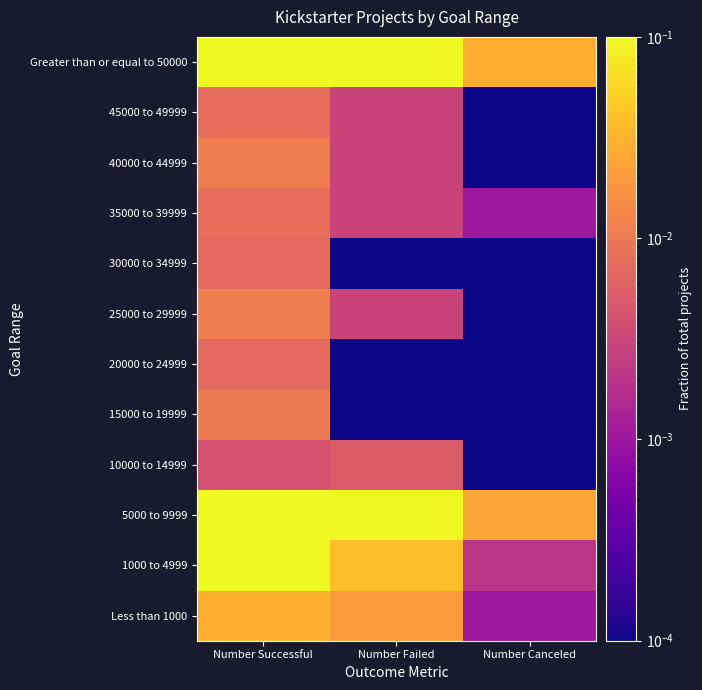

Reading left to right, what are all the values shown in this chart?

Less than 1000: Number Successful=0.0	Number Failed=0.0	Number Canceled=0.0
1000 to 4999: Number Successful=0.2	Number Failed=0.0	Number Canceled=0.0
5000 to 9999: Number Successful=0.2	Number Failed=0.1	Number Canceled=0.0
10000 to 14999: Number Successful=0.0	Number Failed=0.0	Number Canceled=0.0
15000 to 19999: Number Successful=0.0	Number Failed=0.0	Number Canceled=0.0
20000 to 24999: Number Successful=0.0	Number Failed=0.0	Number Canceled=0.0
25000 to 29999: Number Successful=0.0	Number Failed=0.0	Number Canceled=0.0
30000 to 34999: Number Successful=0.0	Number Failed=0.0	Number Canceled=0.0
35000 to 39999: Number Successful=0.0	Number Failed=0.0	Number Canceled=0.0
40000 to 44999: Number Successful=0.0	Number Failed=0.0	Number Canceled=0.0
45000 to 49999: Number Successful=0.0	Number Failed=0.0	Number Canceled=0.0
Greater than or equal to 50000: Number Successful=0.1	Number Failed=0.2	Number Canceled=0.0